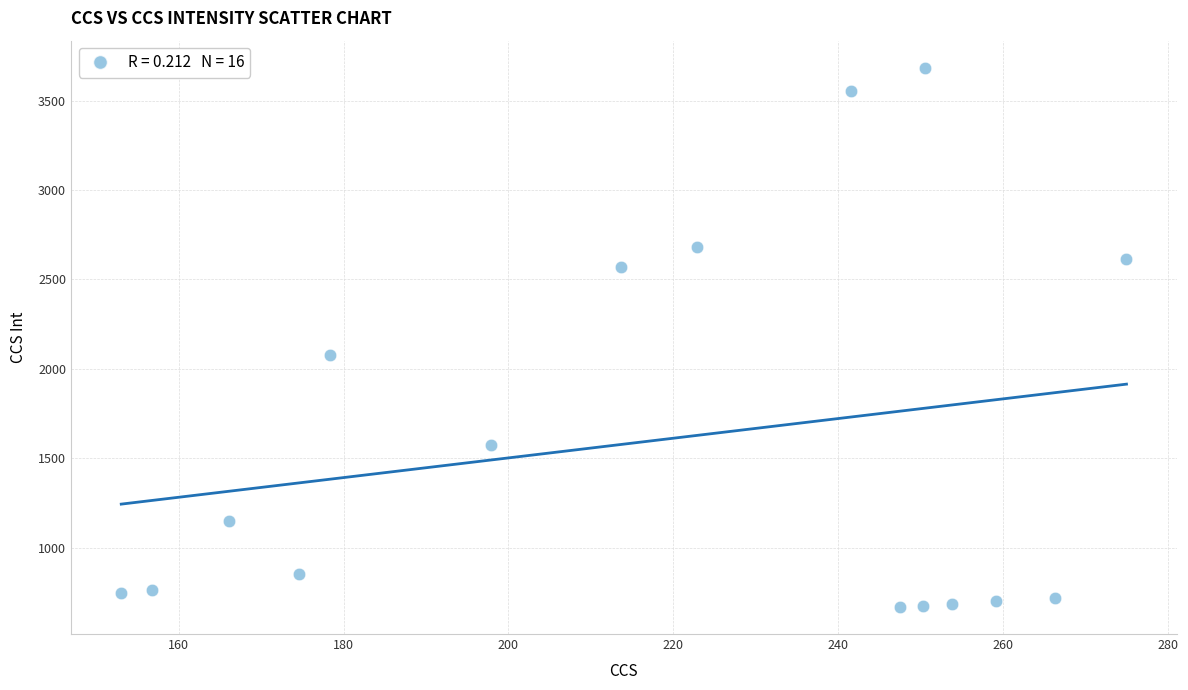

What Y value in the scatter plot is closest to 2175?

2079.1